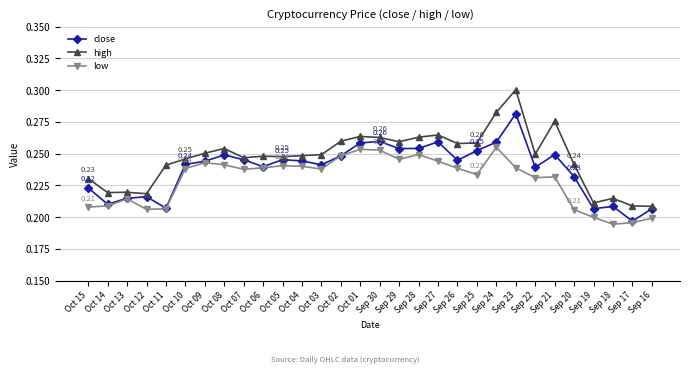

True or false: low and high cross at least once.

False